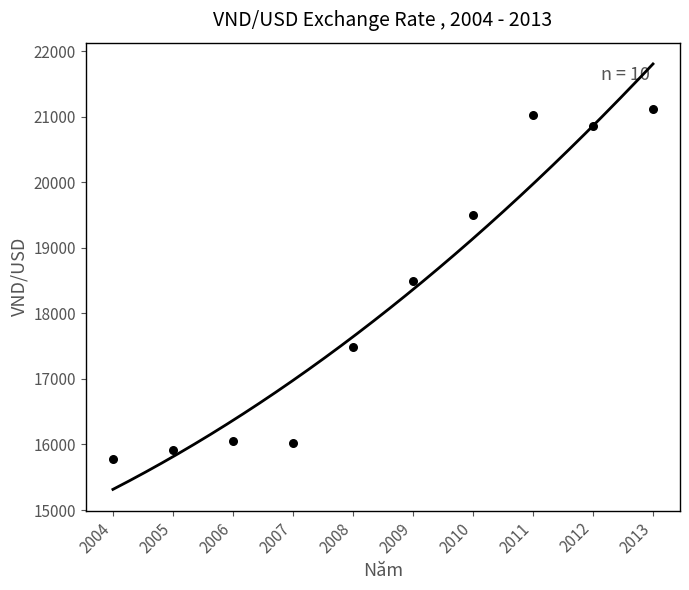

What is the range of X values (max minus min)?

9